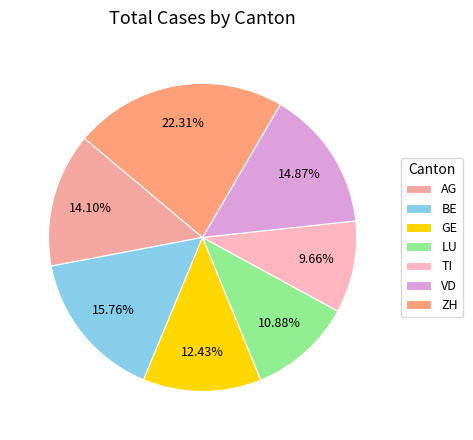

Does VD account for over 50% of the chart?

No